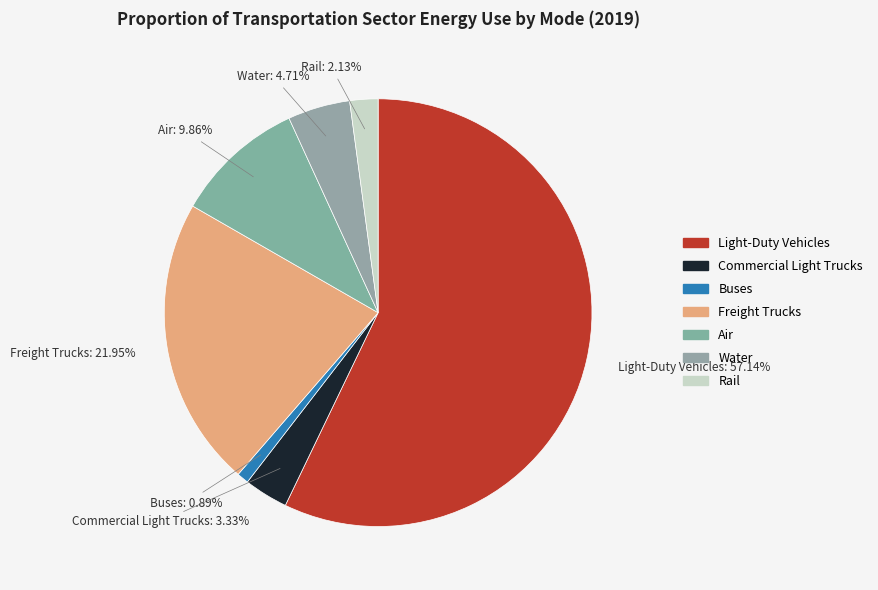

What is the largest slice in the pie chart?

Light-Duty Vehicles